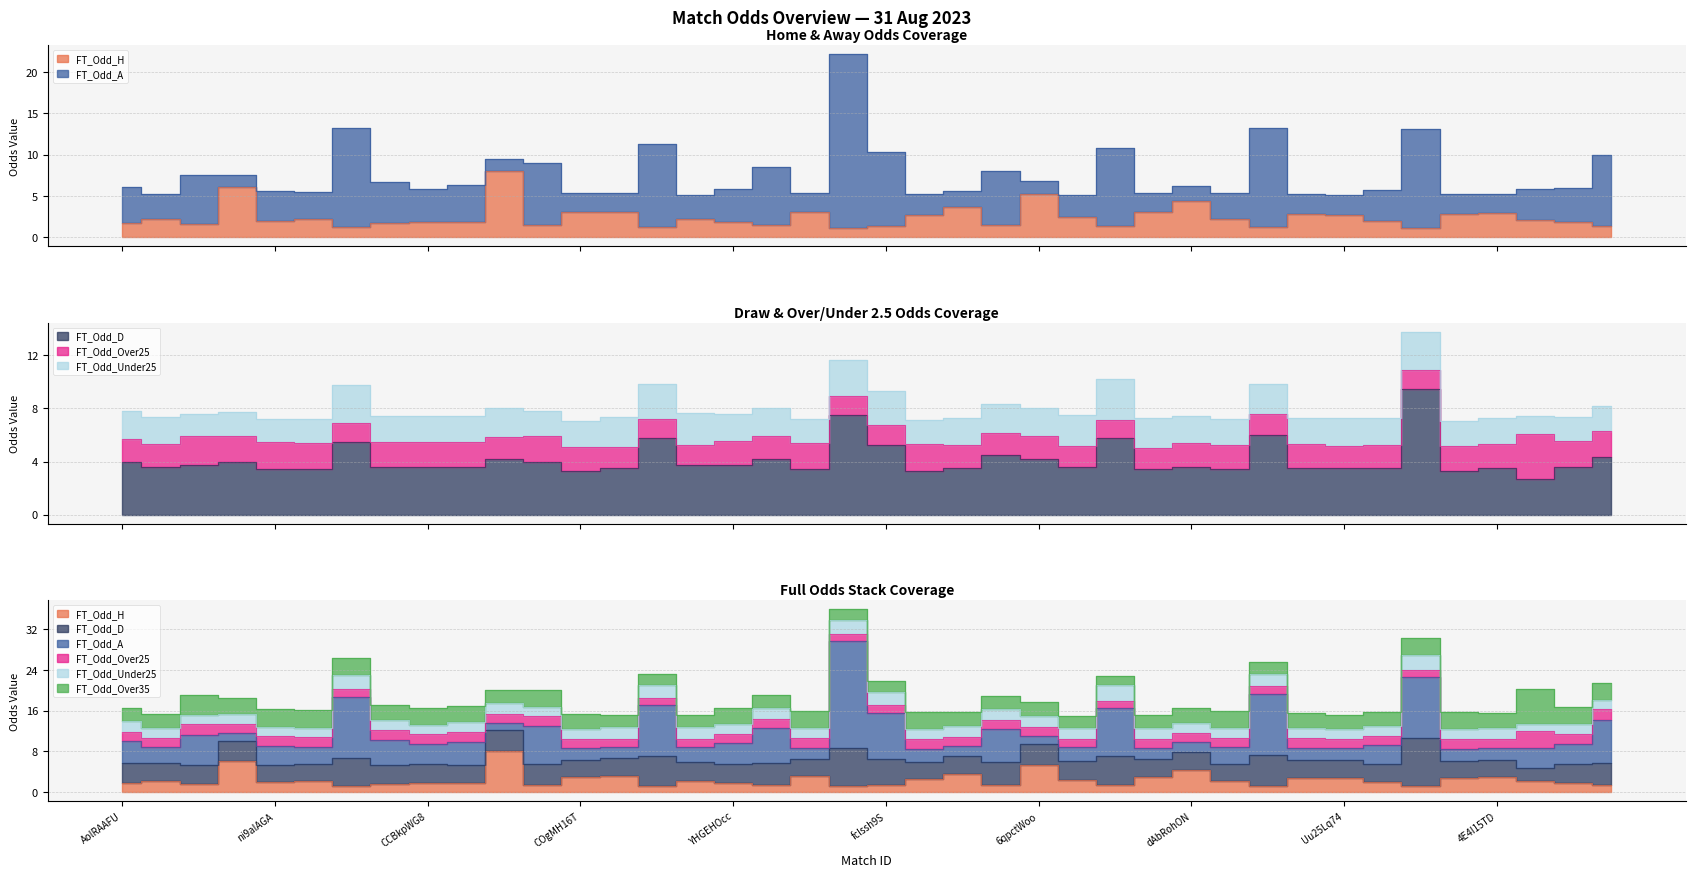

Which series has the largest range (max minus min)?

FT_Odd_A